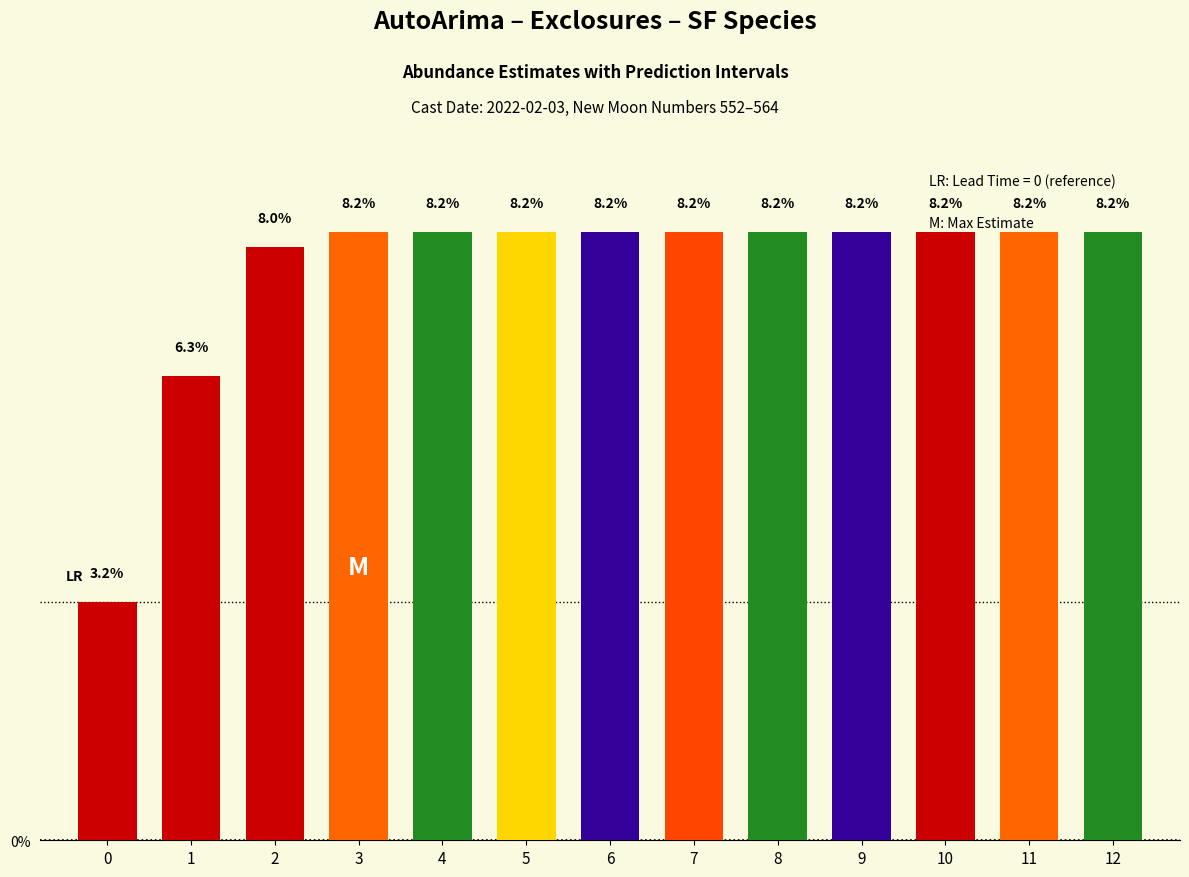

The chart shows a value of 3.5 at 4. True or false?

False